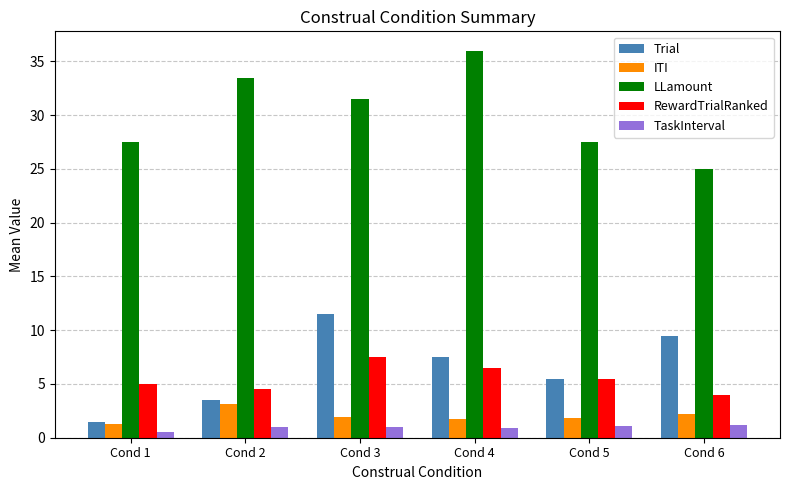

Is the value of RewardTrialRanked at Cond 4 greater than the value of TaskInterval at Cond 1?

Yes